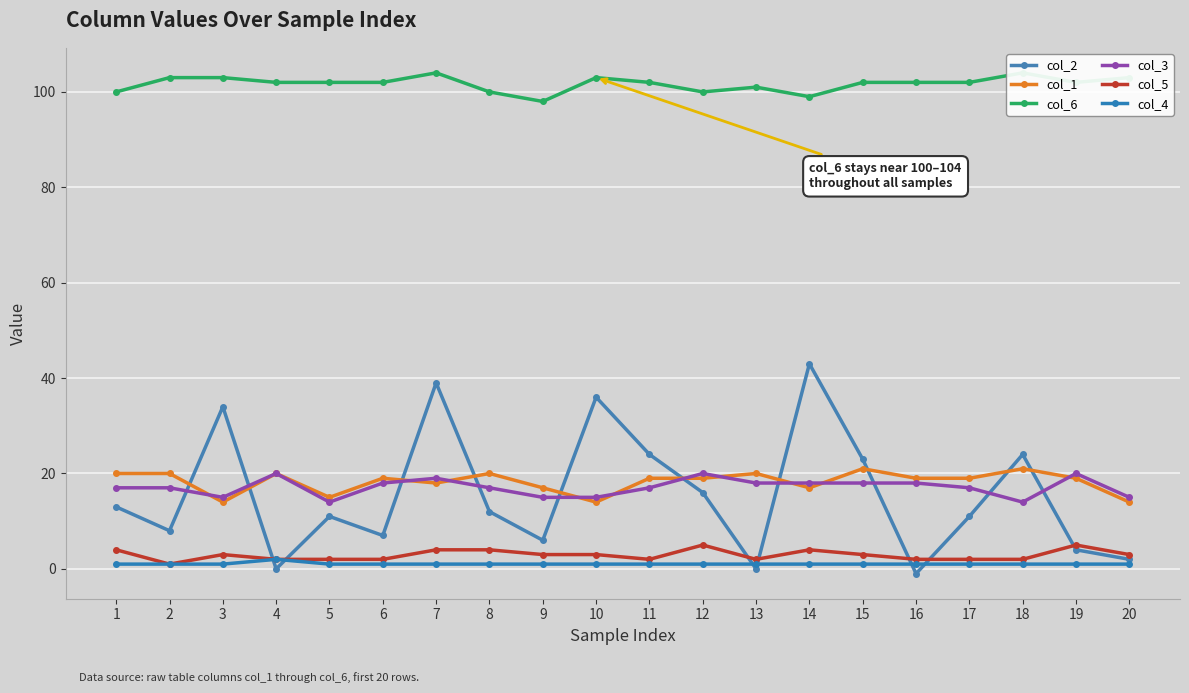

Where is the first local minimum for col_1?

3